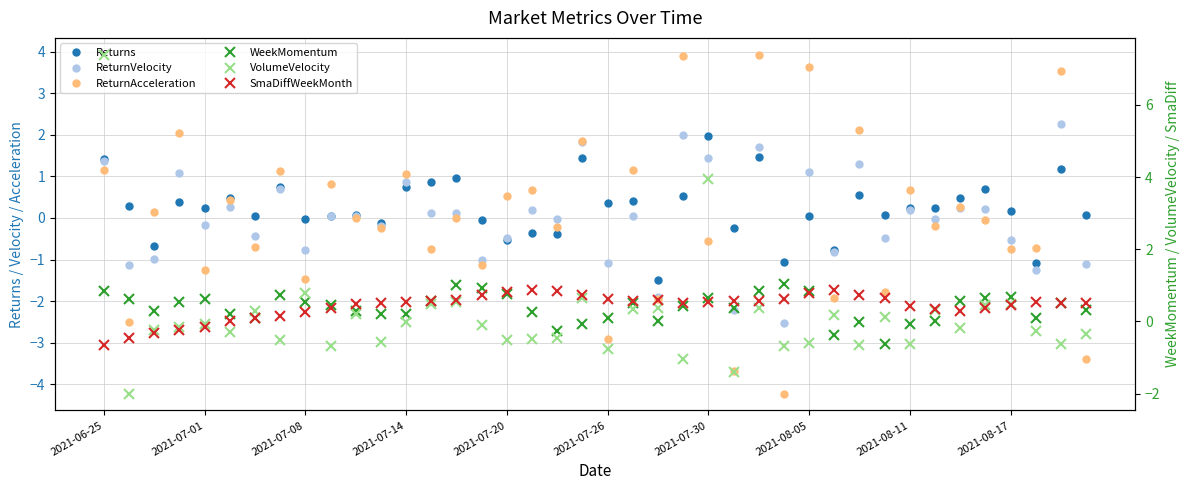

What is the average value of the WeekMomentum series?

0.4